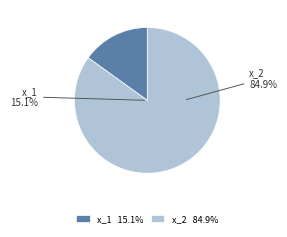

Between x_2 and x_1, which is larger?

x_2